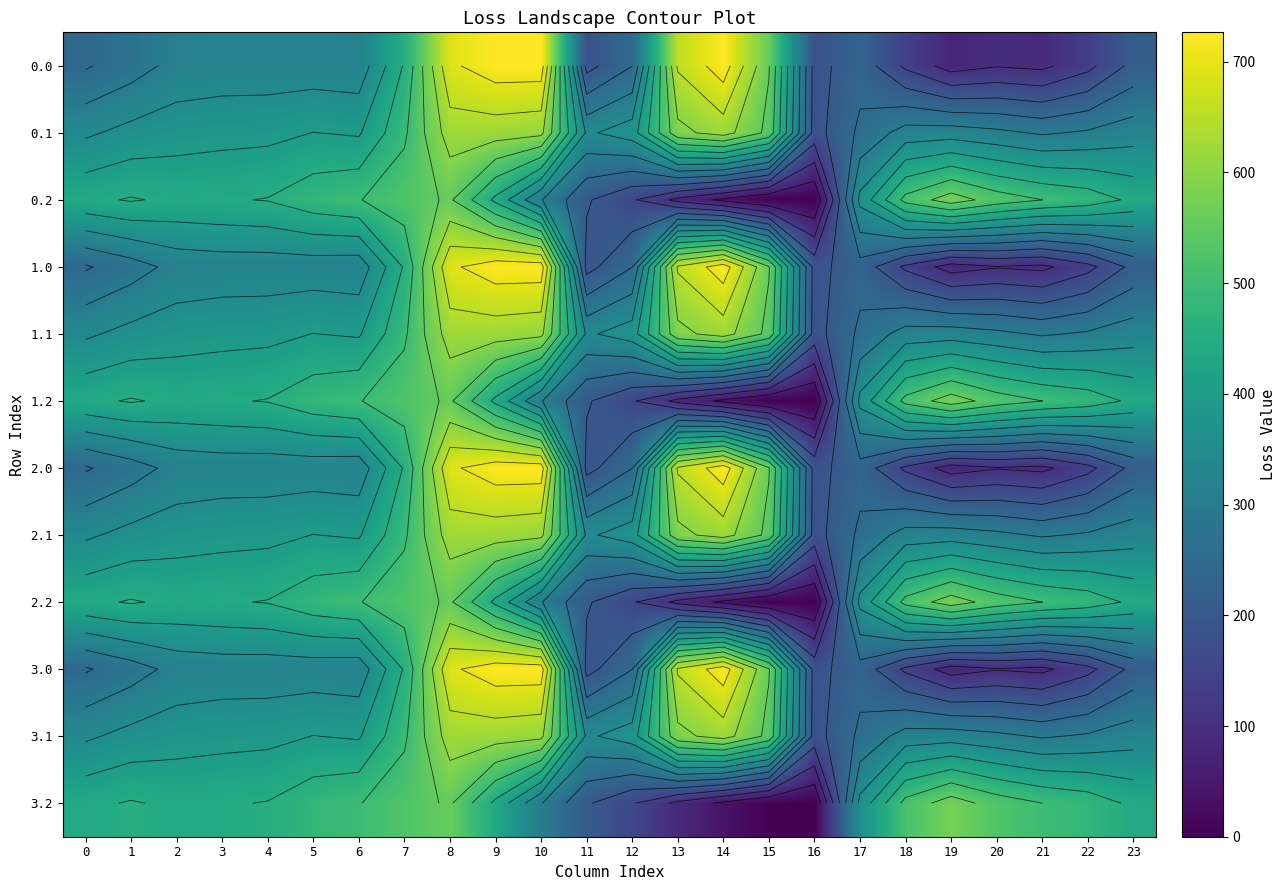

How many data points does each series have?

24